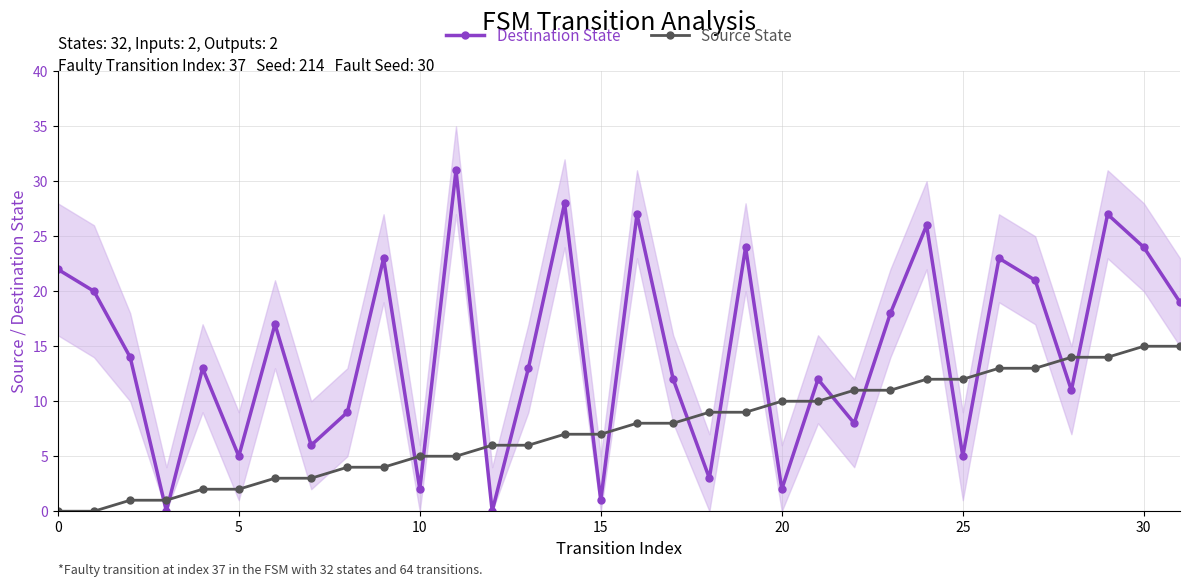

Rank the series by their average value, from lowest to highest.

Source State, Destination State